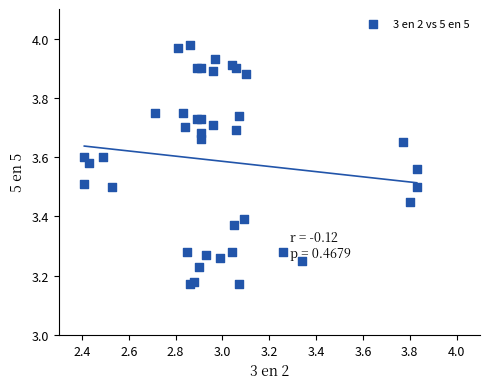

What is the range of X values (max minus min)?

1.4